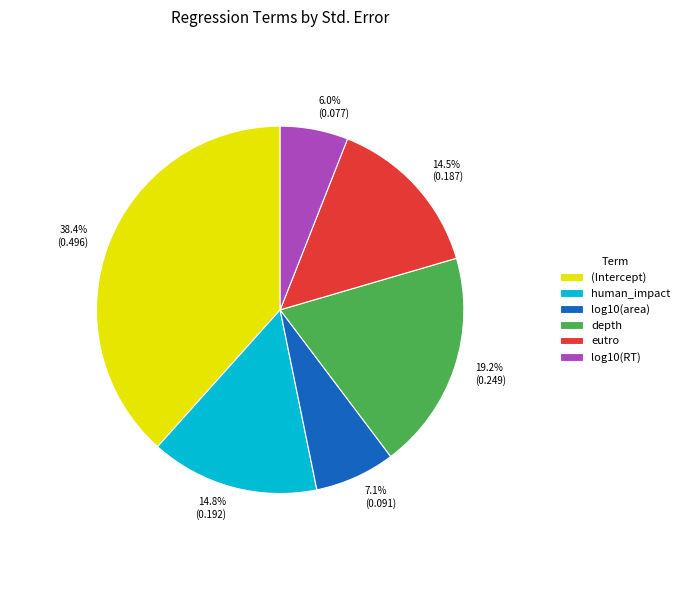

How many slices are in this pie chart?

6